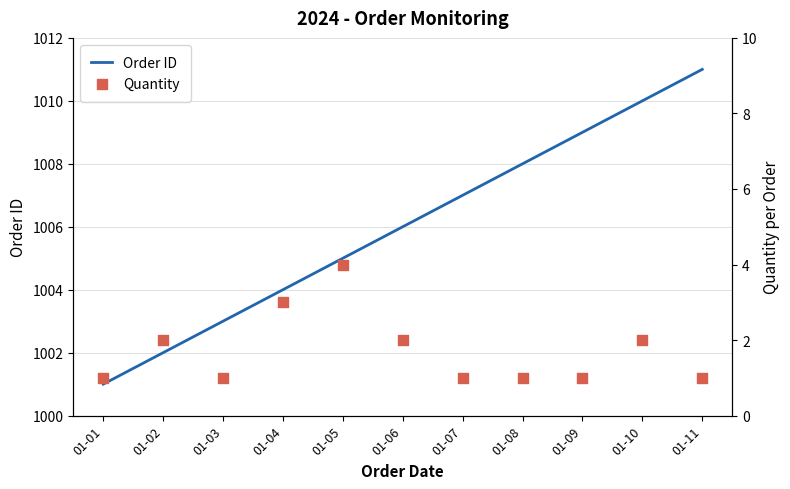

Which series has the largest total across all categories?

Order ID